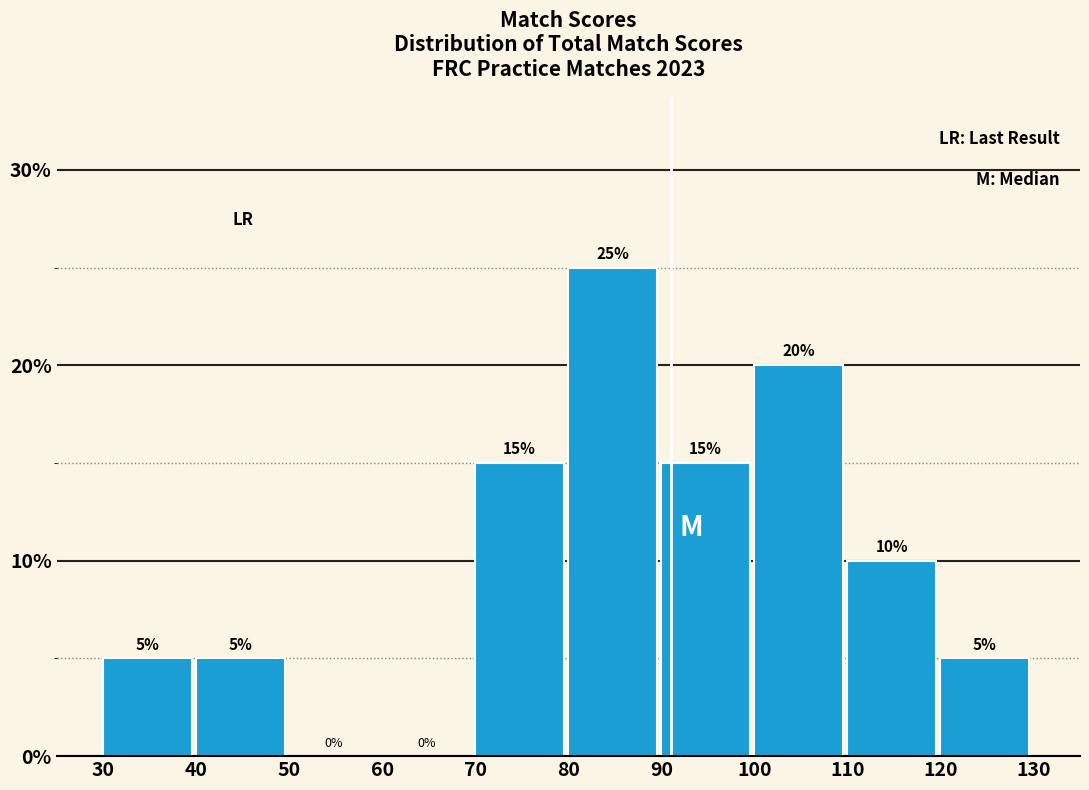

What is the height of the bar covering 110 to 120 on the x-axis?

10